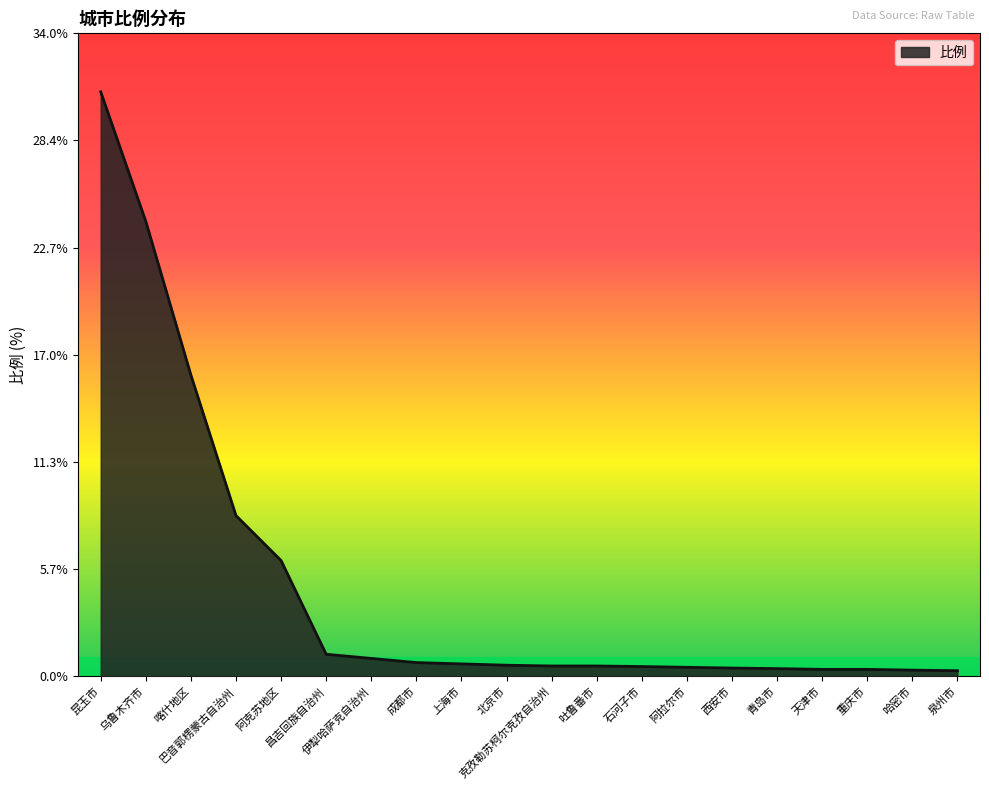

What is the difference between the maximum and minimum values?

30.6